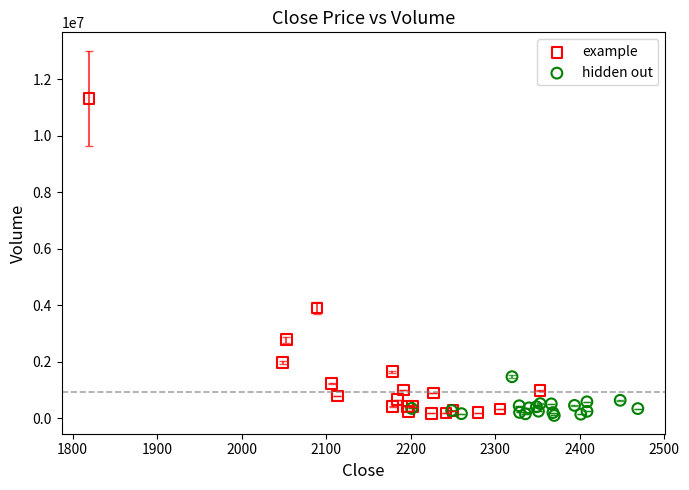

Which series contains the highest Y value?

example